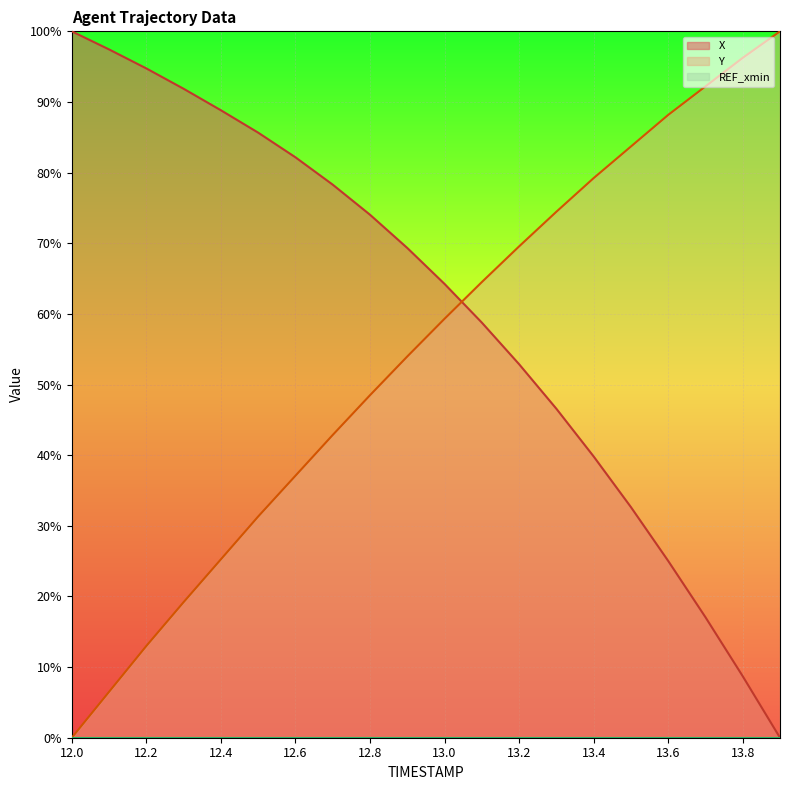

The value of Y at 13.2 is 69.6. True or false?

True